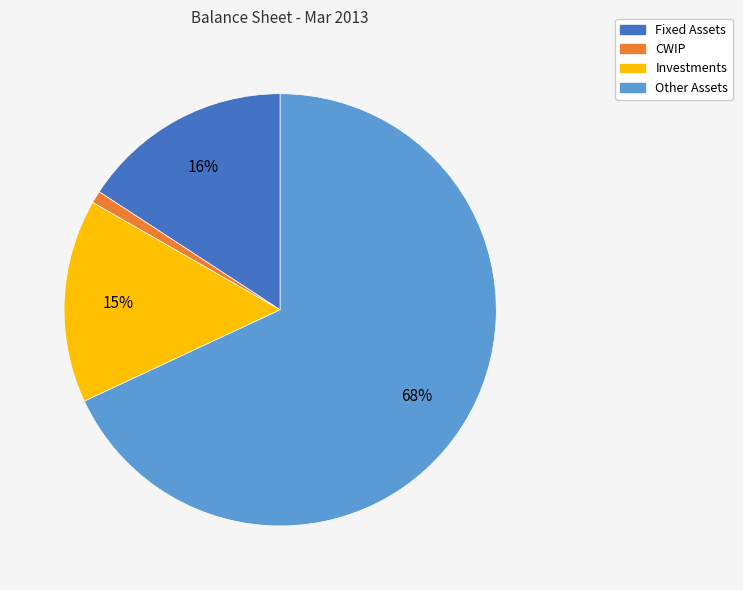

What percentage is the Other Assets slice, to the nearest percent?

68%